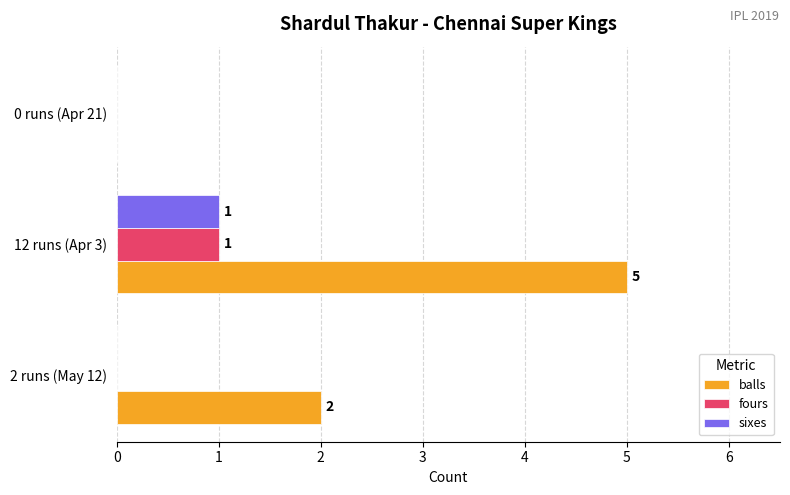

How many data points does each series have?

3